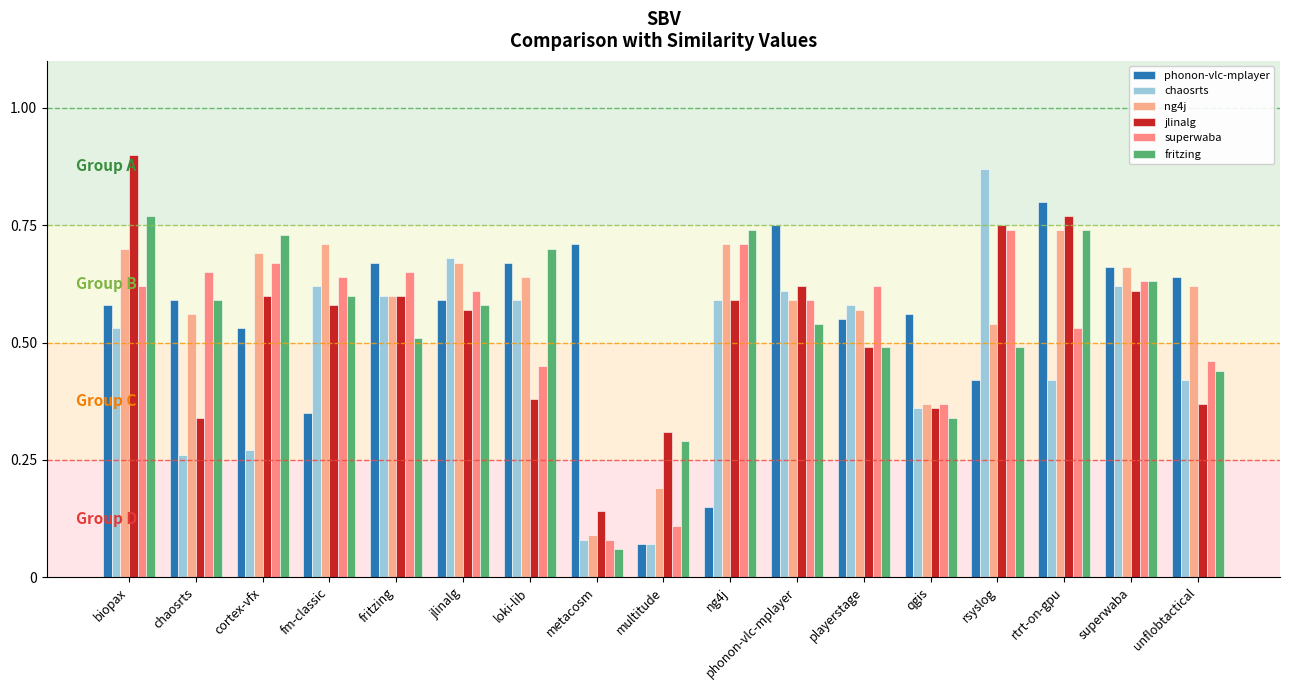

Count the number of categories in the chart.

17